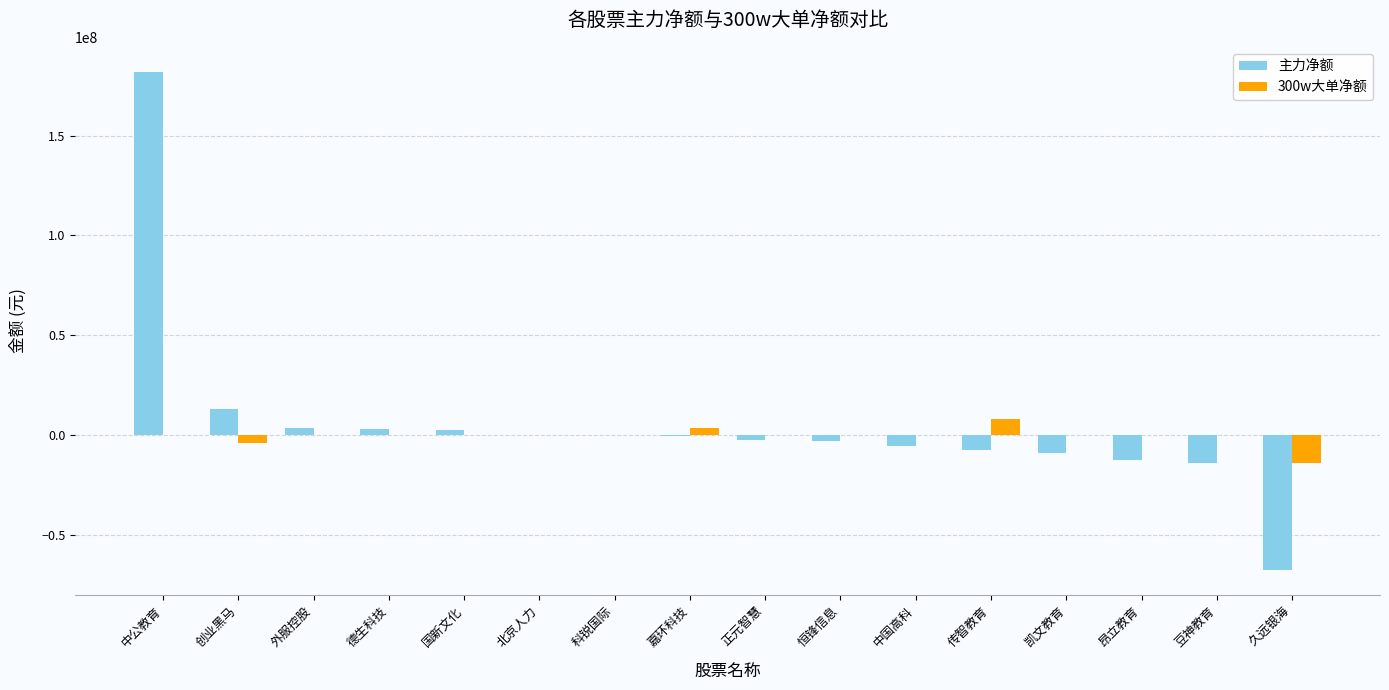

The 300w大单净额 series shows 12035690 at 恒锋信息. True or false?

False